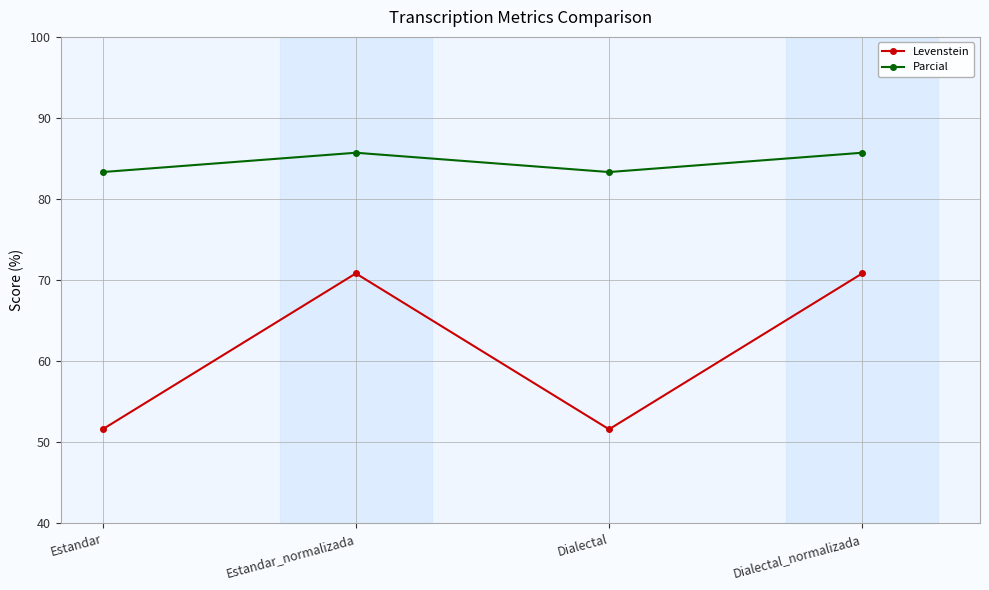

What value does the Levenstein series have at Dialectal_normalizada?

70.8